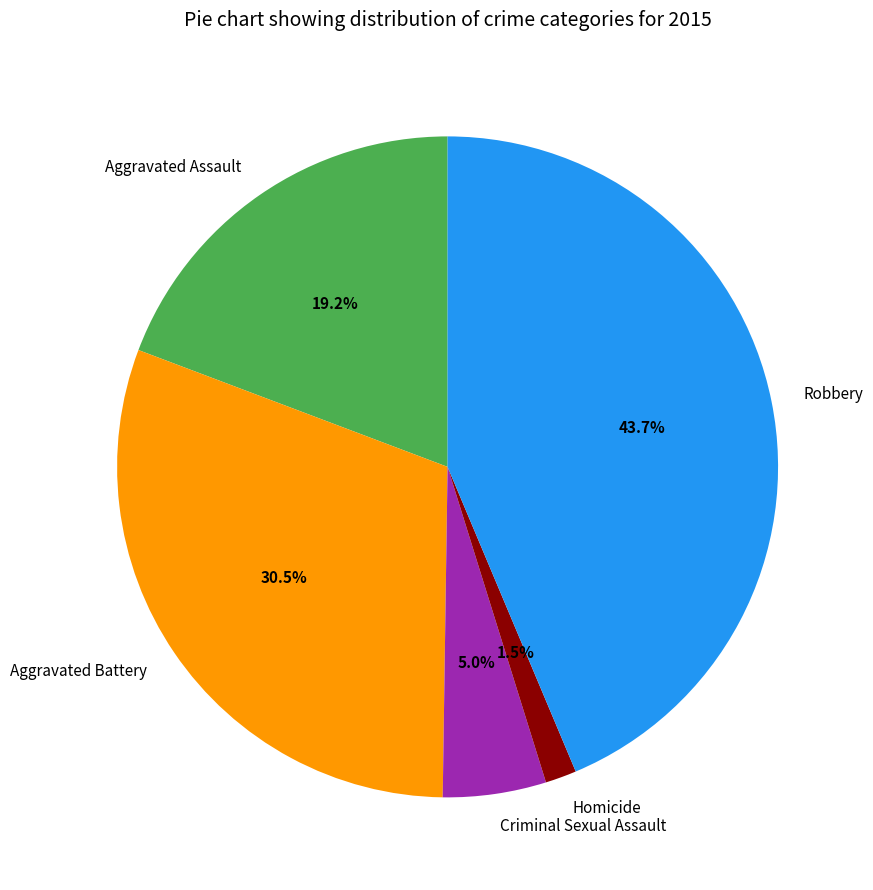

Between Robbery and Aggravated Battery, which is larger?

Robbery